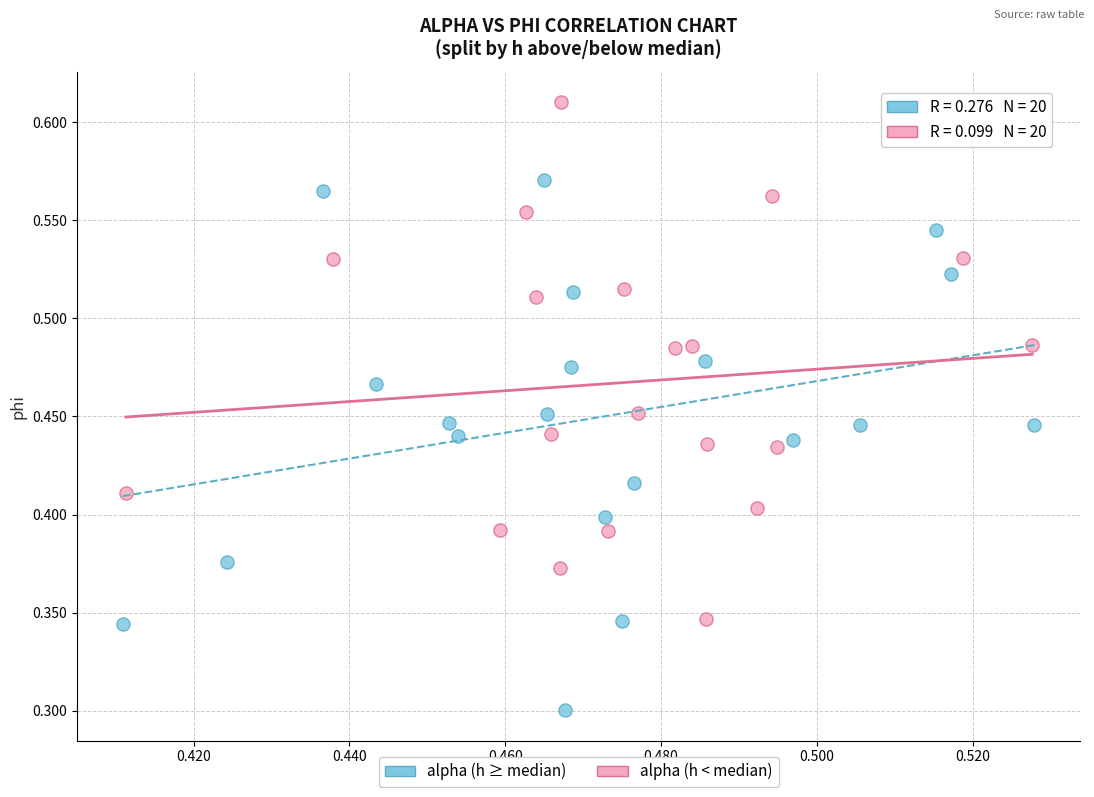

Which series reaches the minimum Y coordinate?

alpha (h ≥ median)